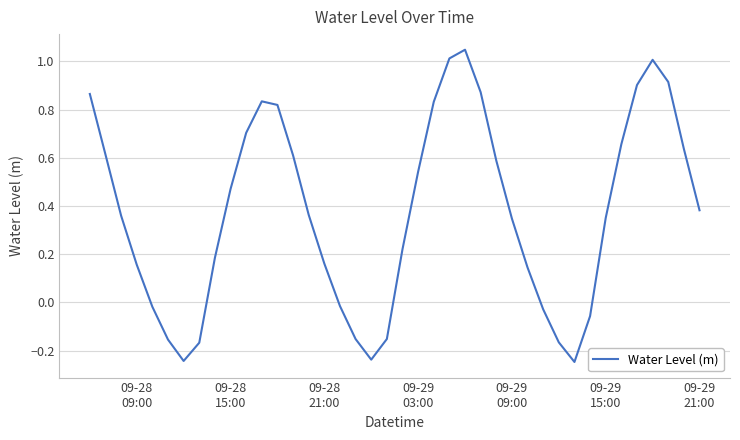

What is the difference between the maximum and minimum values?

1.3